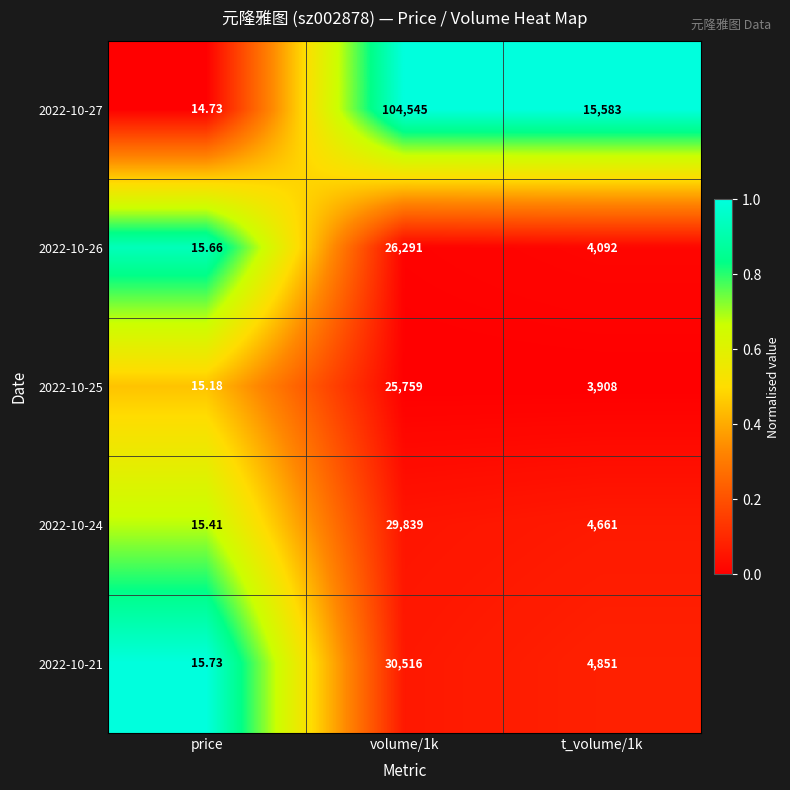

Is the value of 2022-10-27 at t_volume/1k greater than the value of 2022-10-24 at price?

Yes